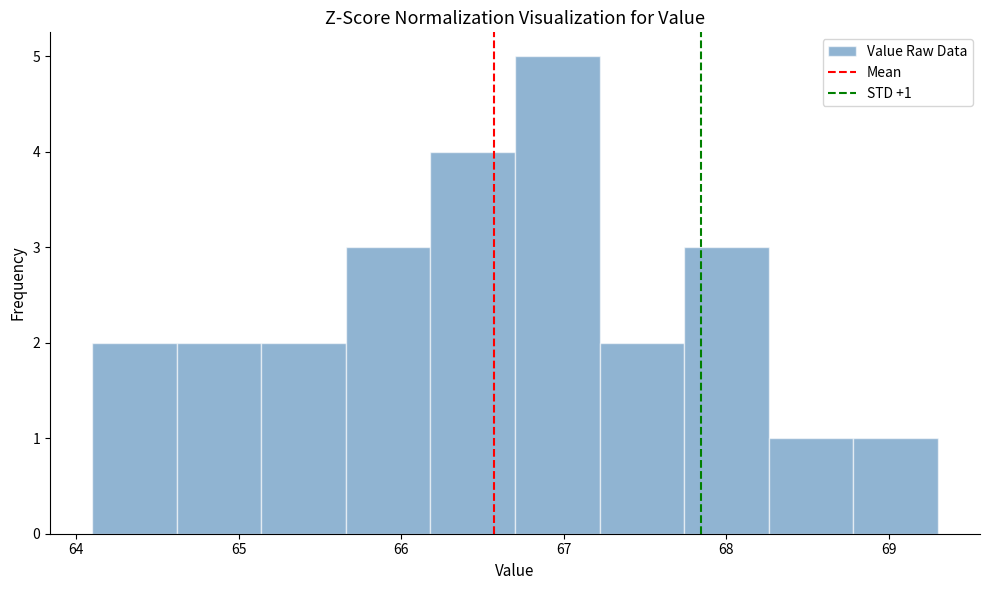

Over which range of the x-axis is the bar tallest?

66.70 to 67.22